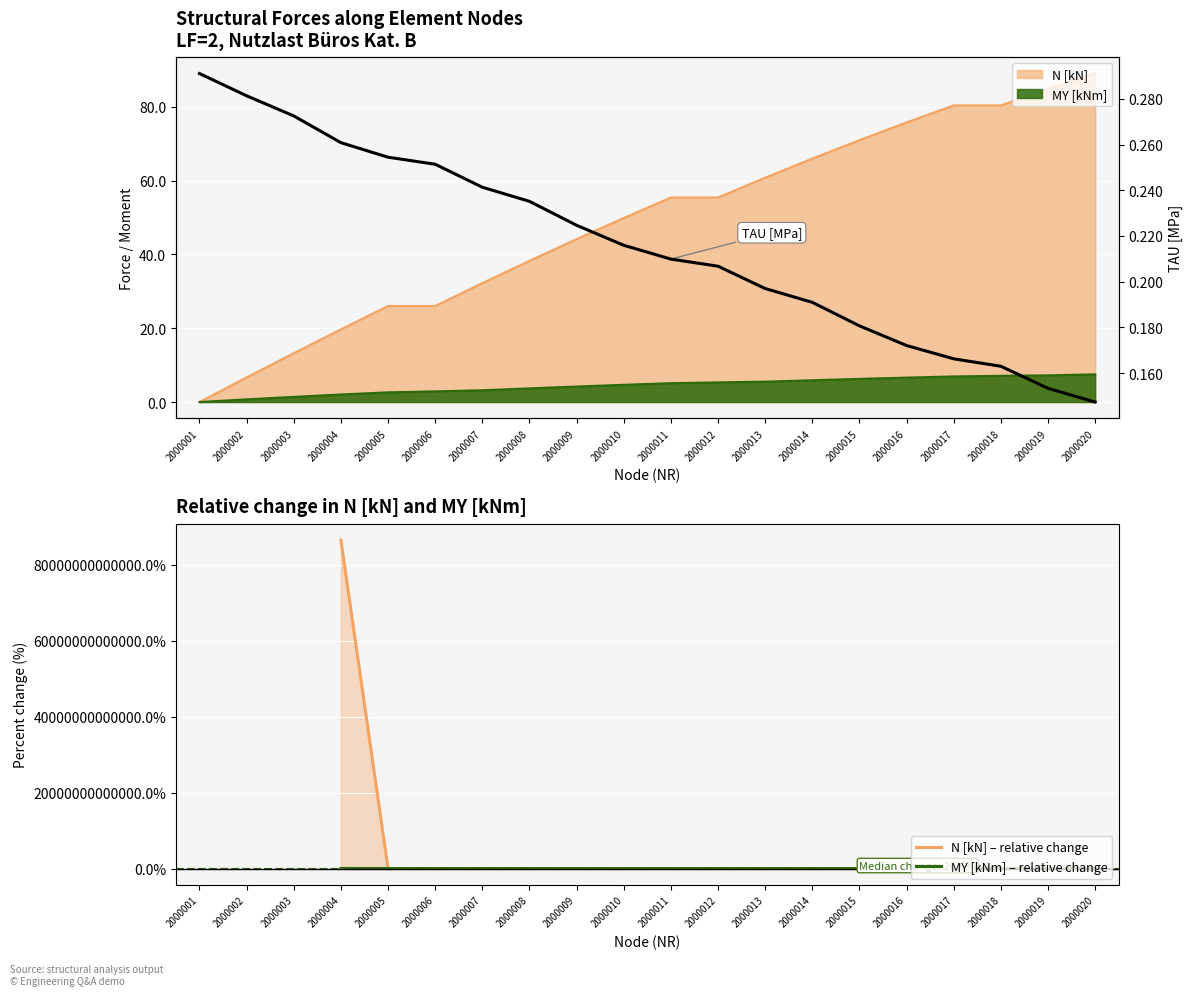

What is the difference between the MY [kNm] – relative change values at 2000020 and 2000009?

37.3